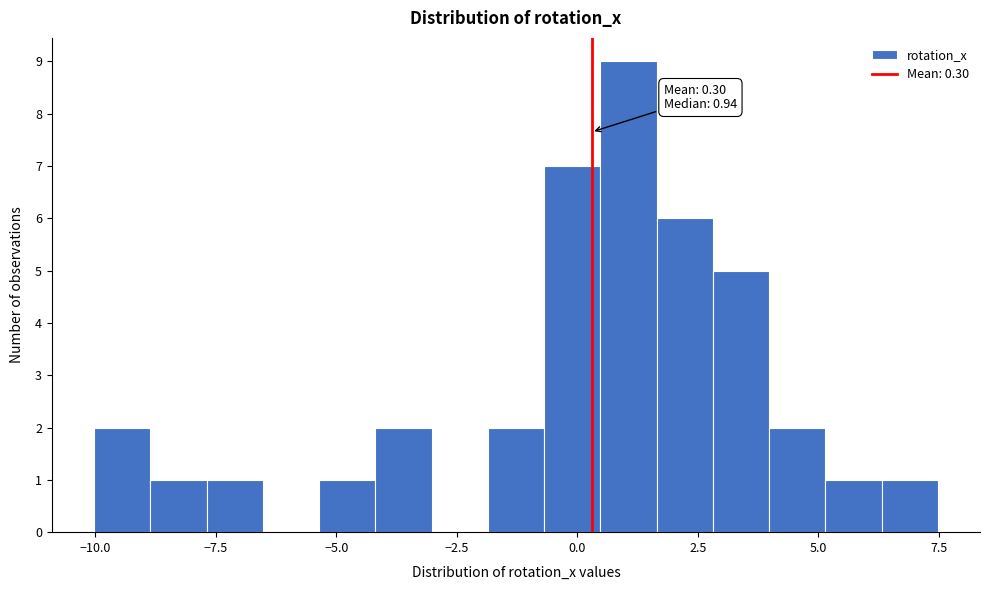

Read against the x-axis, roughly where is the centre of the tallest bar?

1.0